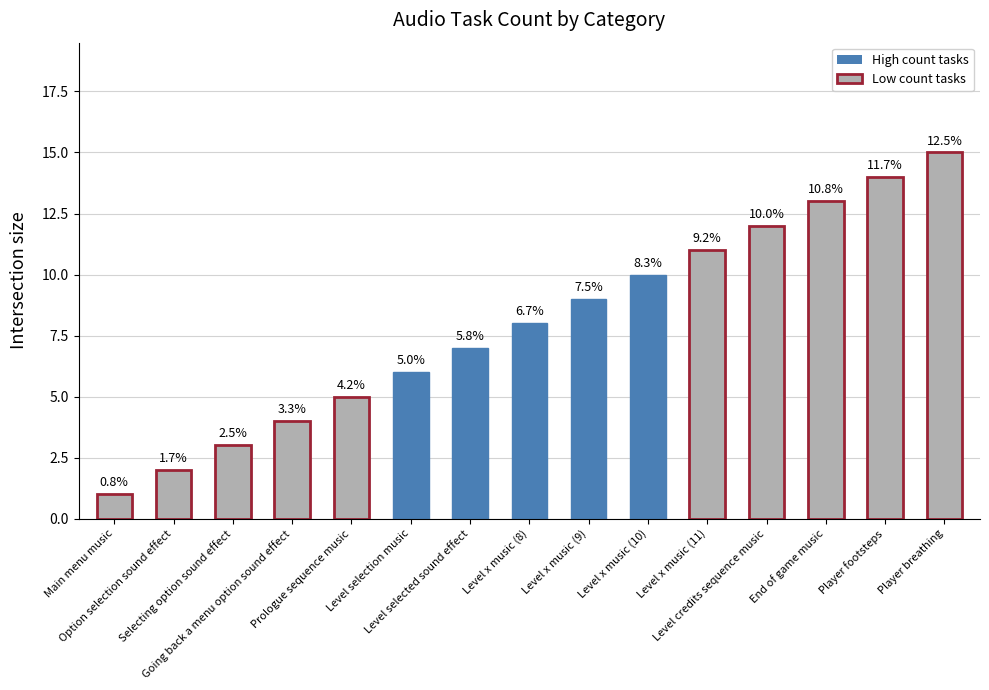

How many data points are less than 8?

7